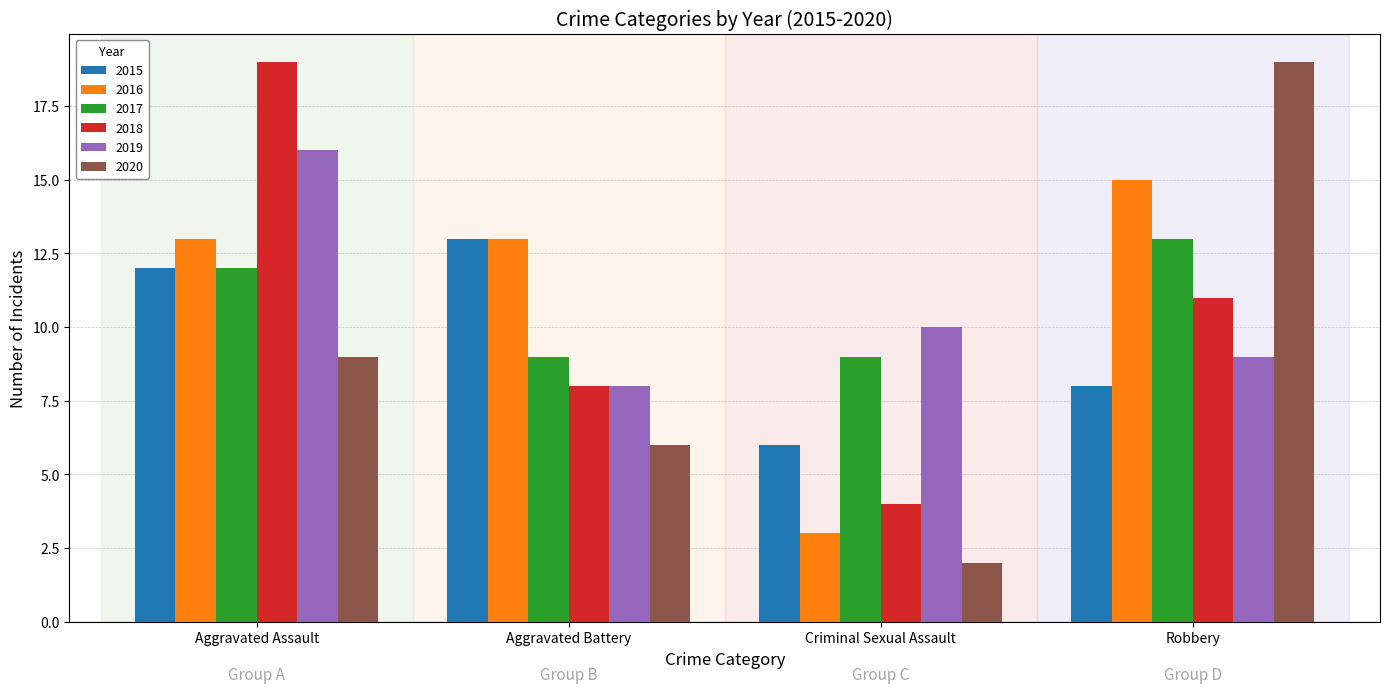

At how many categories does at least one series exceed 6?

4